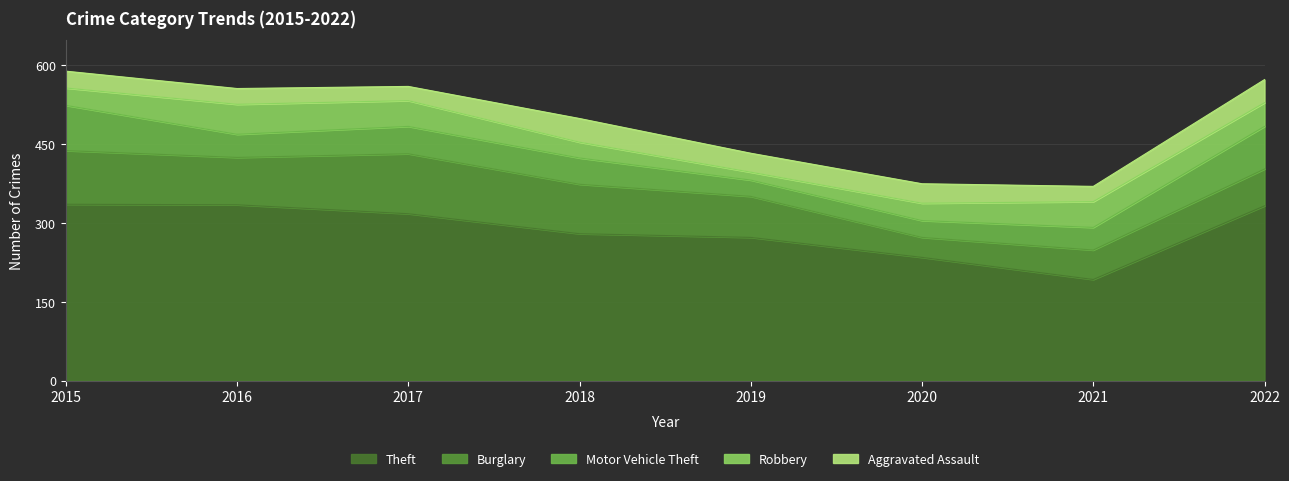

Reading left to right, what are all the values shown in this chart?

Theft: 2015=335	2016=334	2017=317	2018=279	2019=272	2020=234	2021=192	2022=332
Burglary: 2015=102	2016=90	2017=114	2018=94	2019=78	2020=38	2021=56	2022=70
Motor Vehicle Theft: 2015=86	2016=44	2017=52	2018=50	2019=31	2020=32	2021=43	2022=81
Robbery: 2015=33	2016=57	2017=49	2018=30	2019=15	2020=33	2021=49	2022=45
Aggravated Assault: 2015=32	2016=30	2017=27	2018=45	2019=36	2020=37	2021=29	2022=44